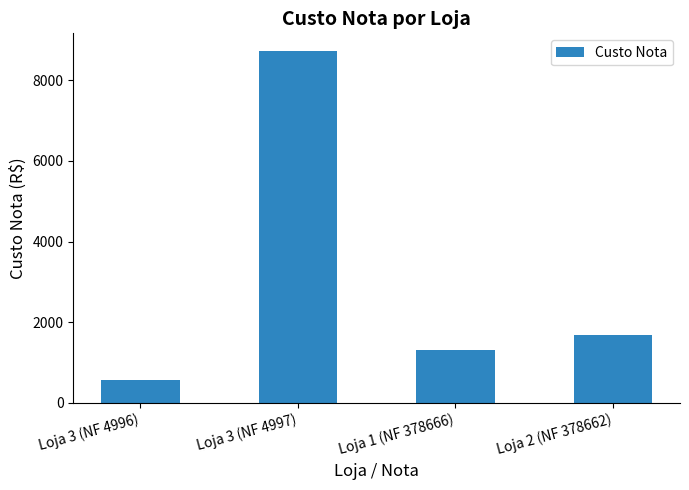

Is it true that the value at Loja 1 (NF 378666) is 1308.0?

True